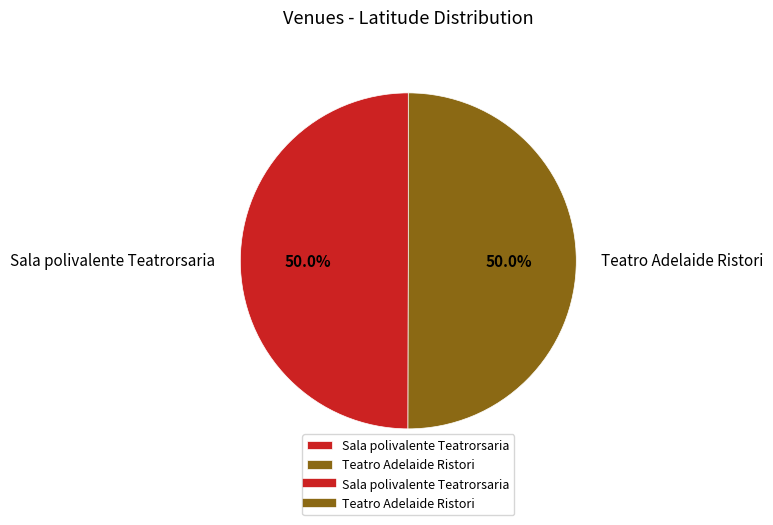

Approximately how many times larger is the value at Teatro Adelaide Ristori compared to Sala polivalente Teatrorsaria?

1.0